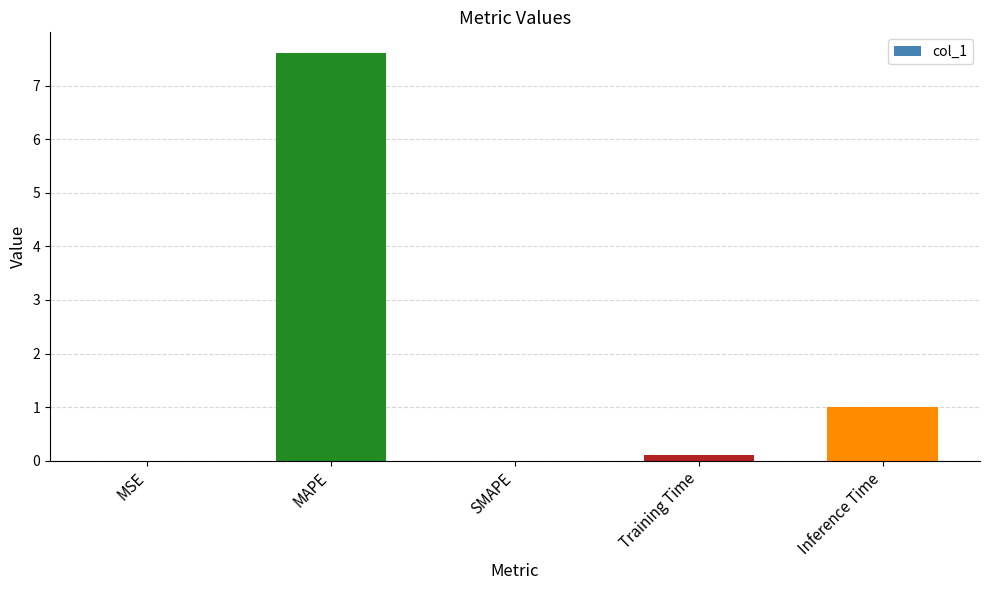

What is the sum of all values?

8.7